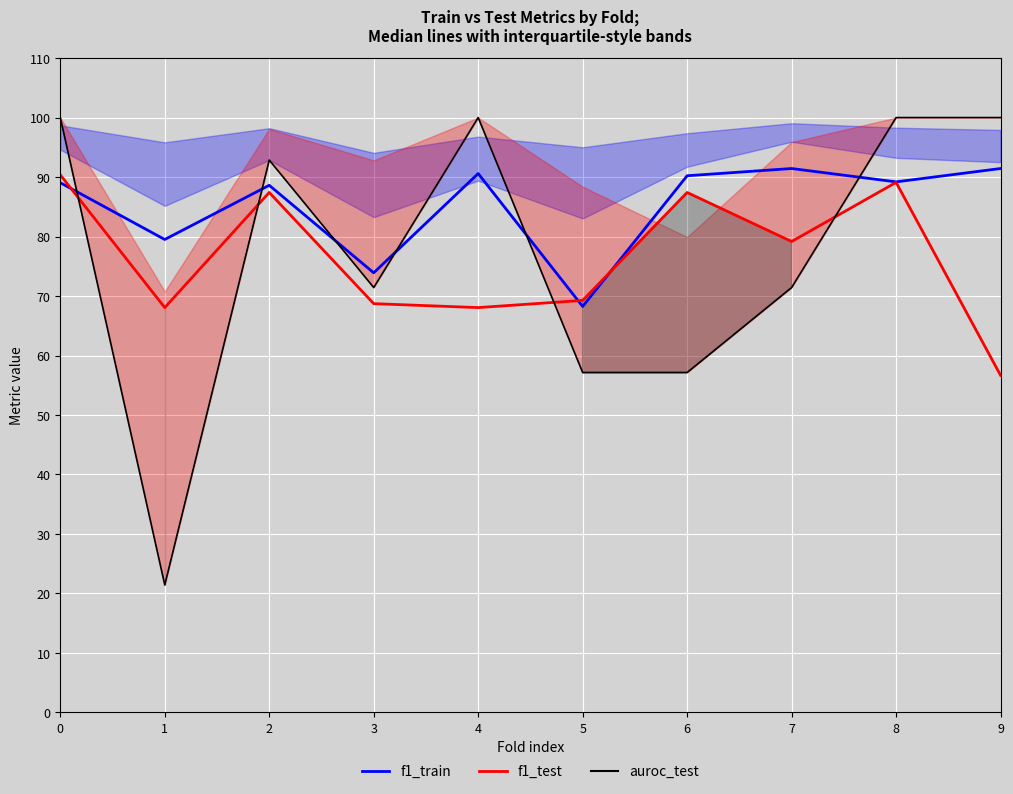

How many interior local valleys does the f1_train series have?

4